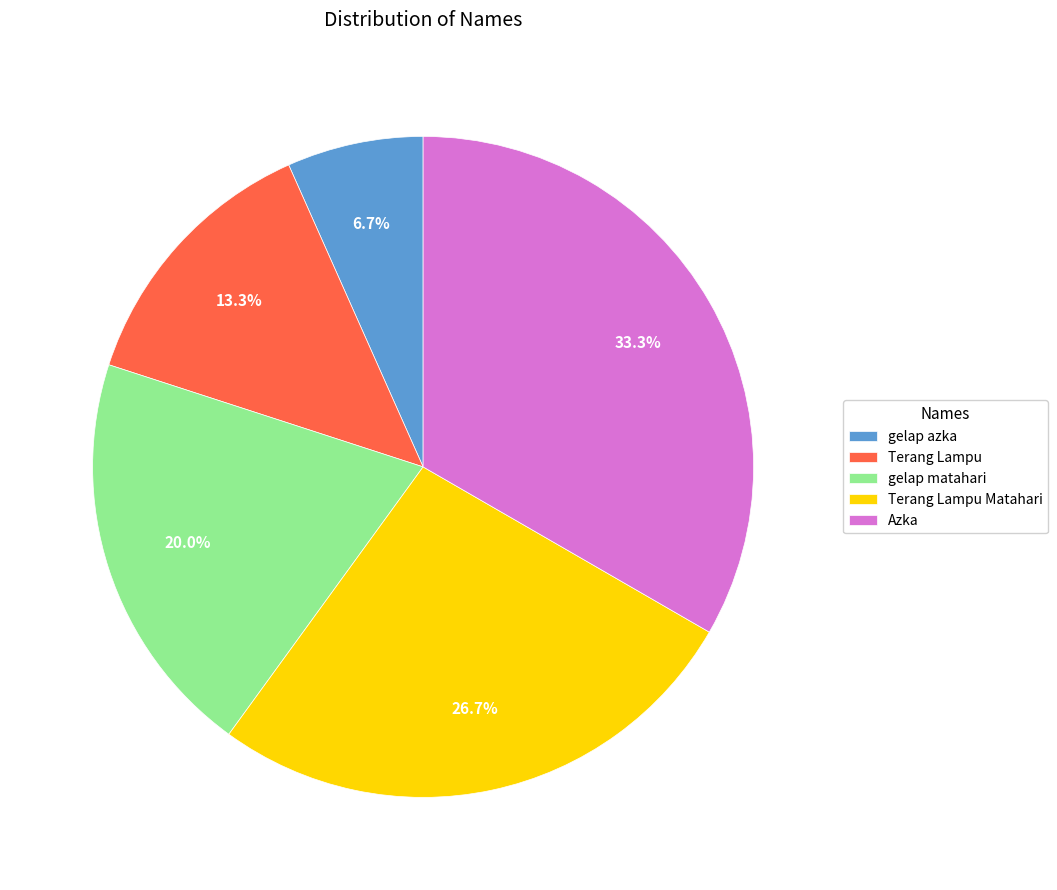

Is it true that gelap matahari is 30% of the pie?

False